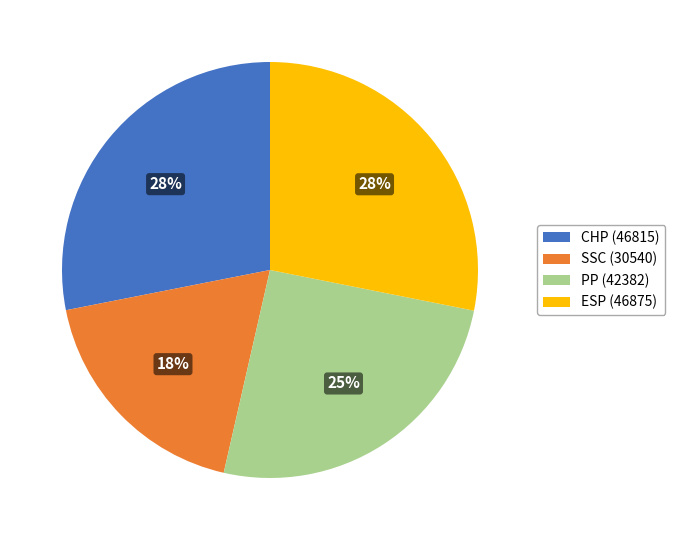

To the nearest percent, what is the combined percentage of ESP and SSC?

46%